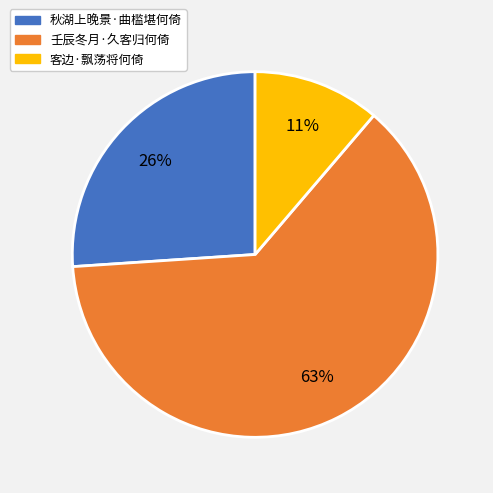

The 秋湖上晚景·曲槛堪何倚 slice represents 34% of the pie. True or false?

False